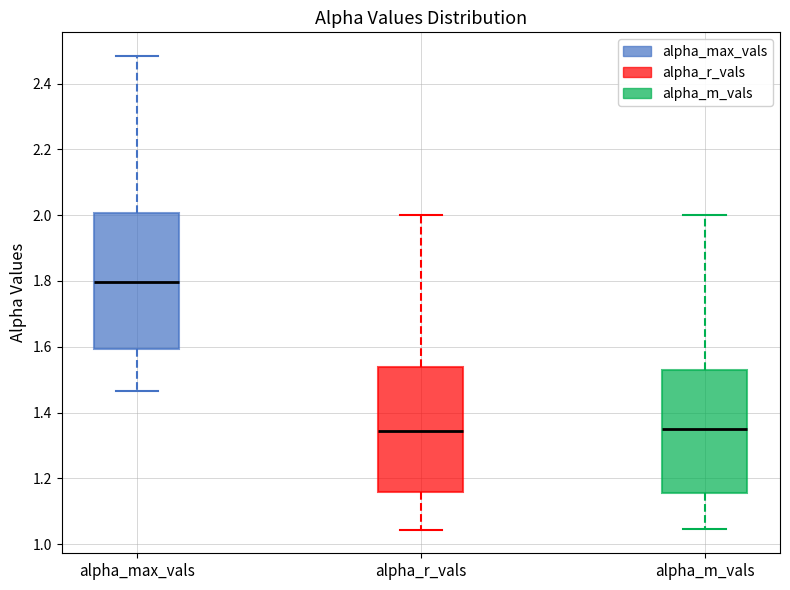

Which box has the highest median line?

alpha_max_vals